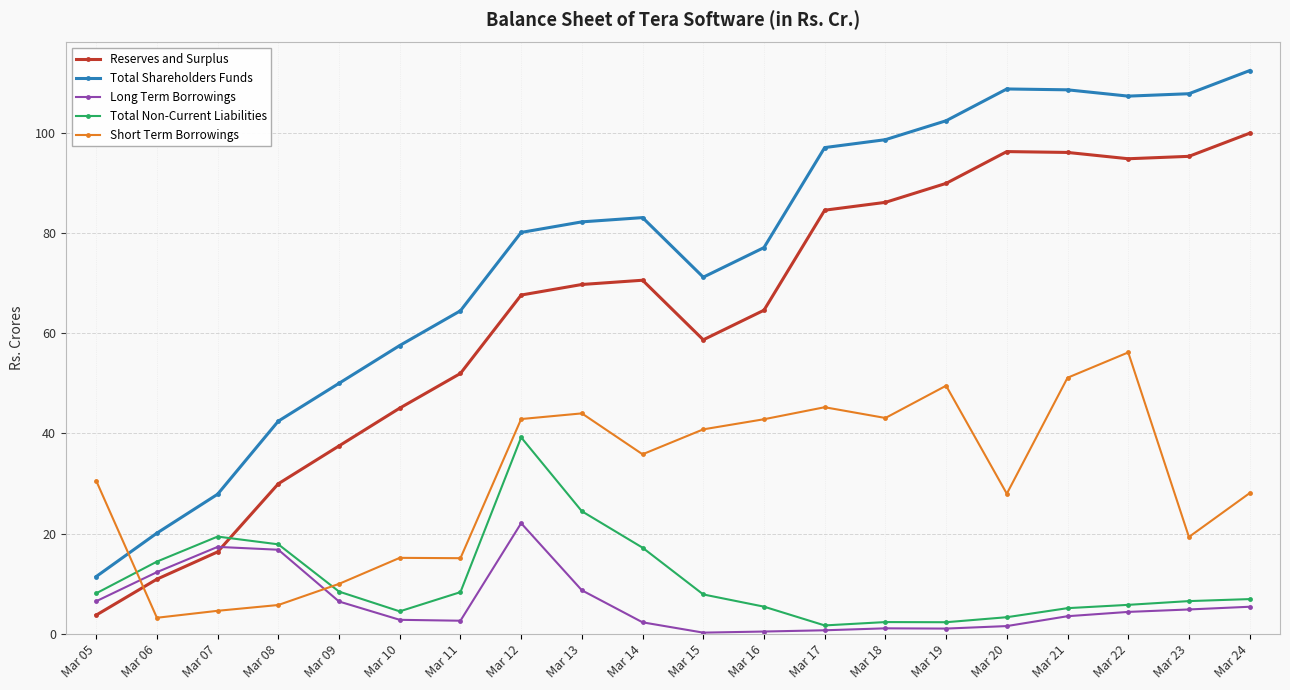

Rank the series by their maximum value, from lowest to highest.

Long Term Borrowings, Total Non-Current Liabilities, Short Term Borrowings, Reserves and Surplus, Total Shareholders Funds